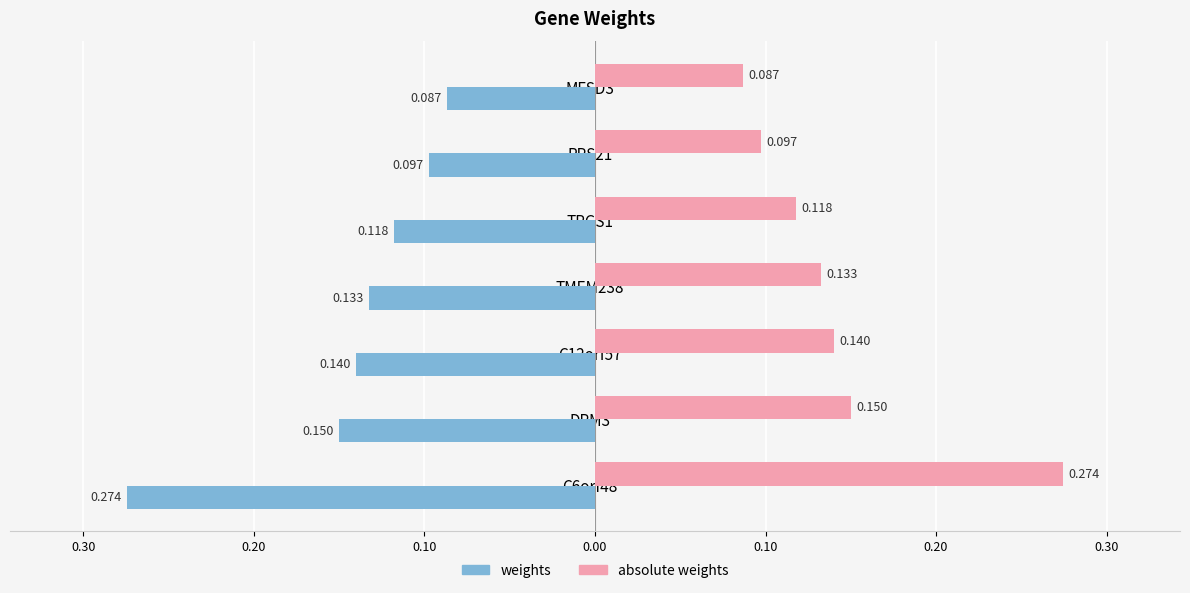

What are all the series names shown in the legend?

weights, absolute weights